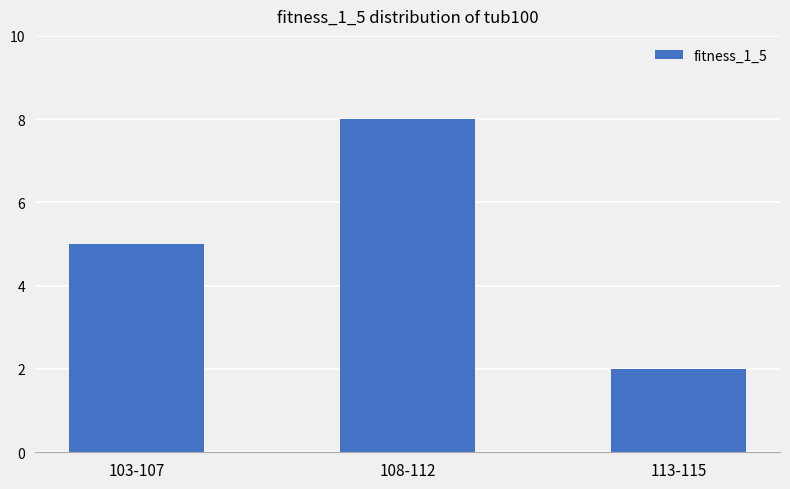

The value at 113-115 is 3. True or false?

False